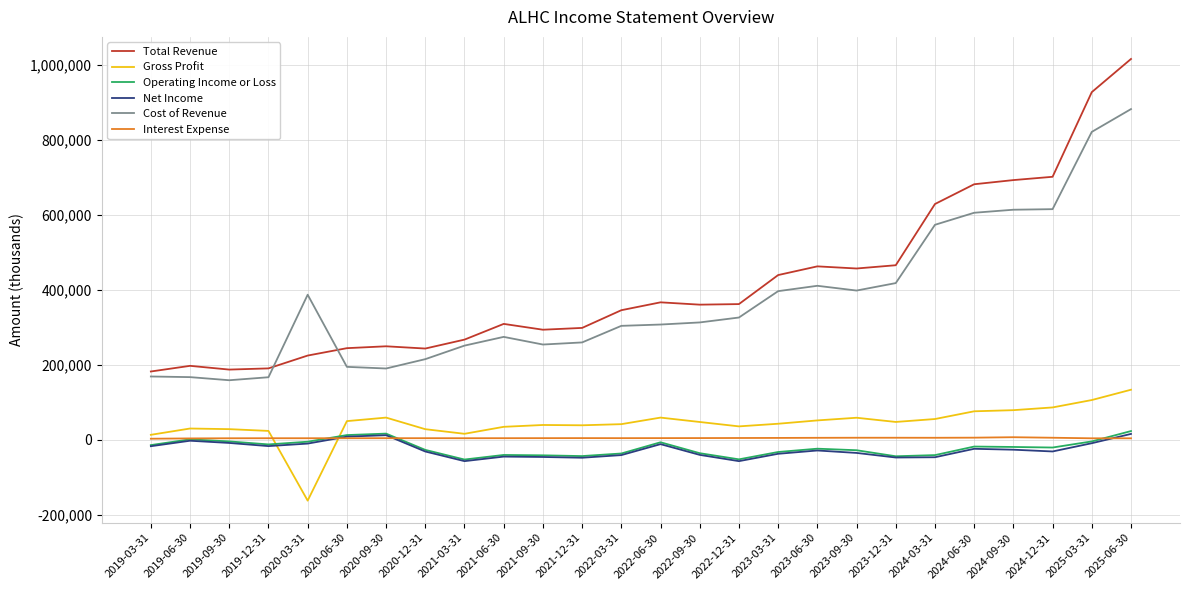

True or false: Cost of Revenue and Gross Profit intersect in this chart.

False